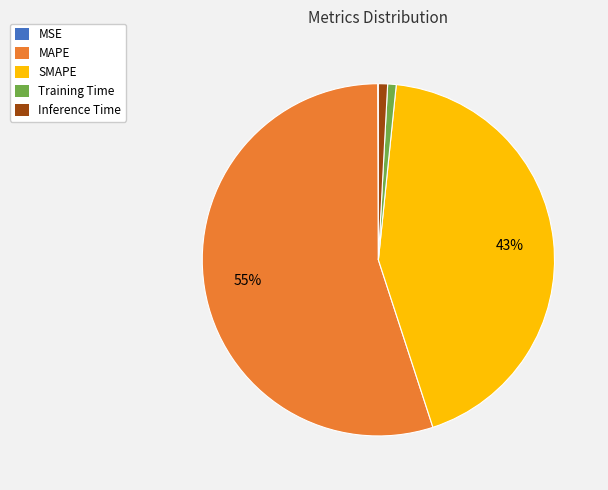

To the nearest percent, what is the difference between the largest and smallest slice percentages?

55%